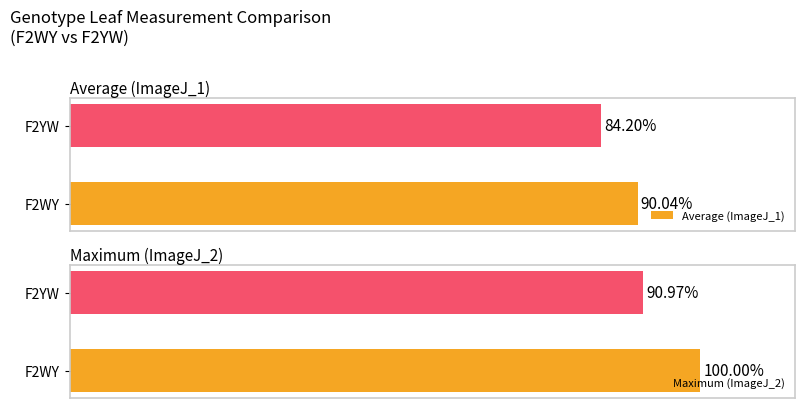

What is the sum of the Average (ImageJ_1) values at F2YW and F2WY?

174.2